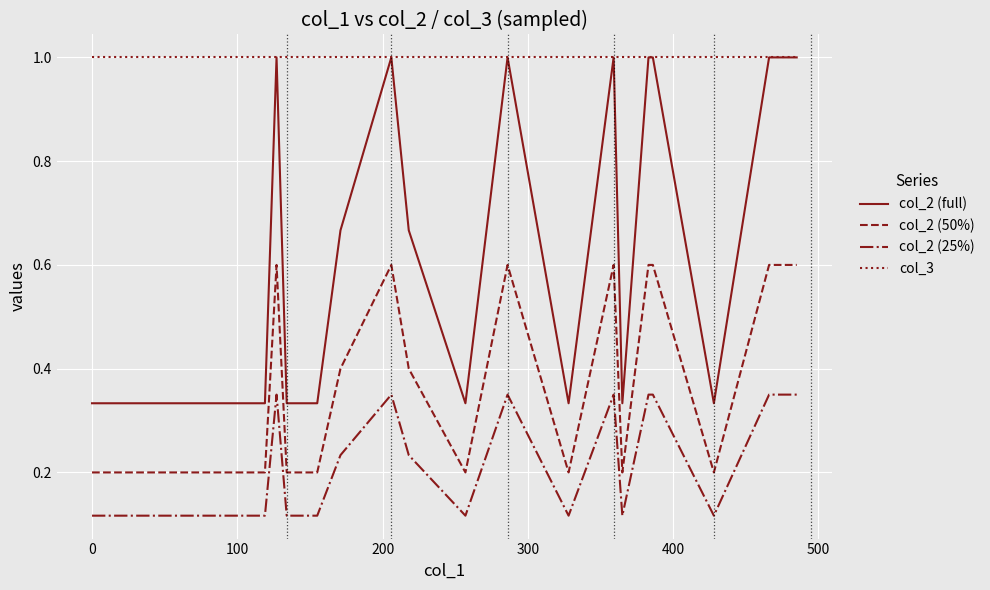

Which series has the largest total across all categories?

col_3